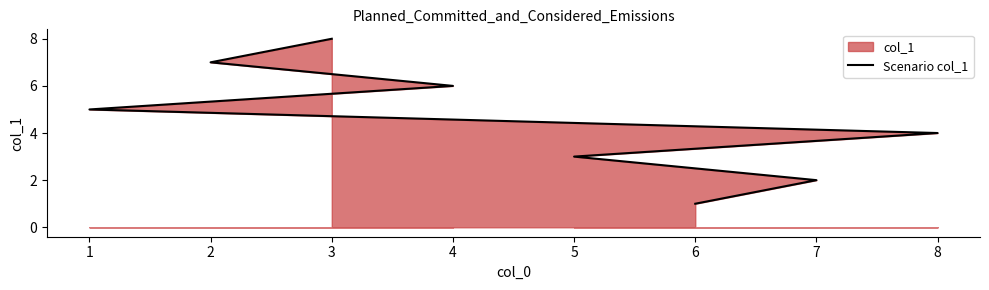

Reading left to right, transcribe all the data shown in this chart.

1	2	3	4	5	6	7	8